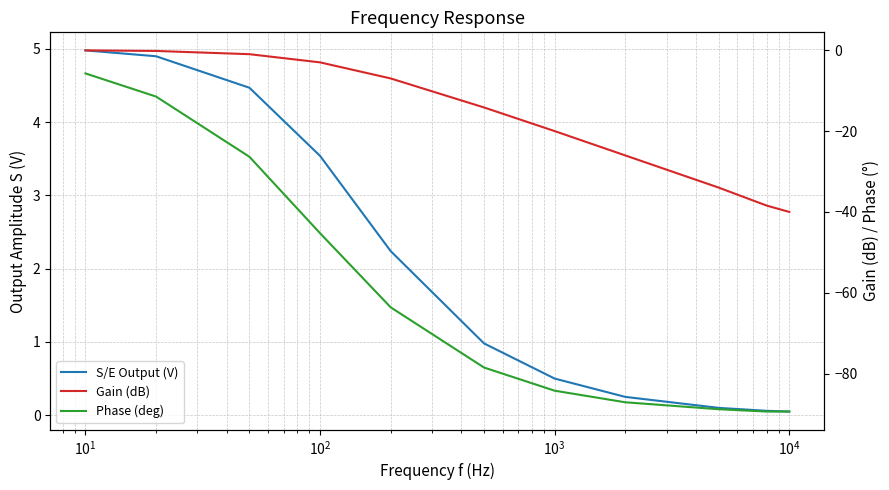

What is the maximum value shown in the chart?

5.0